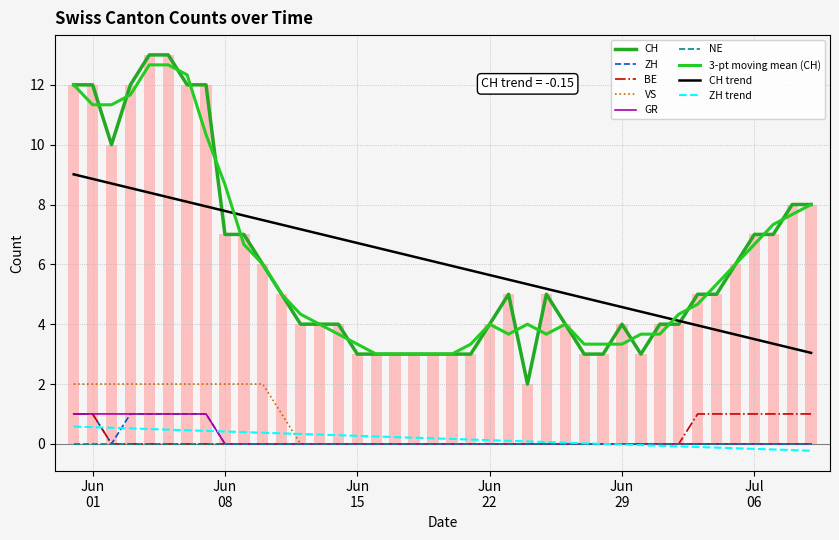

How many groups of bars are there?

40